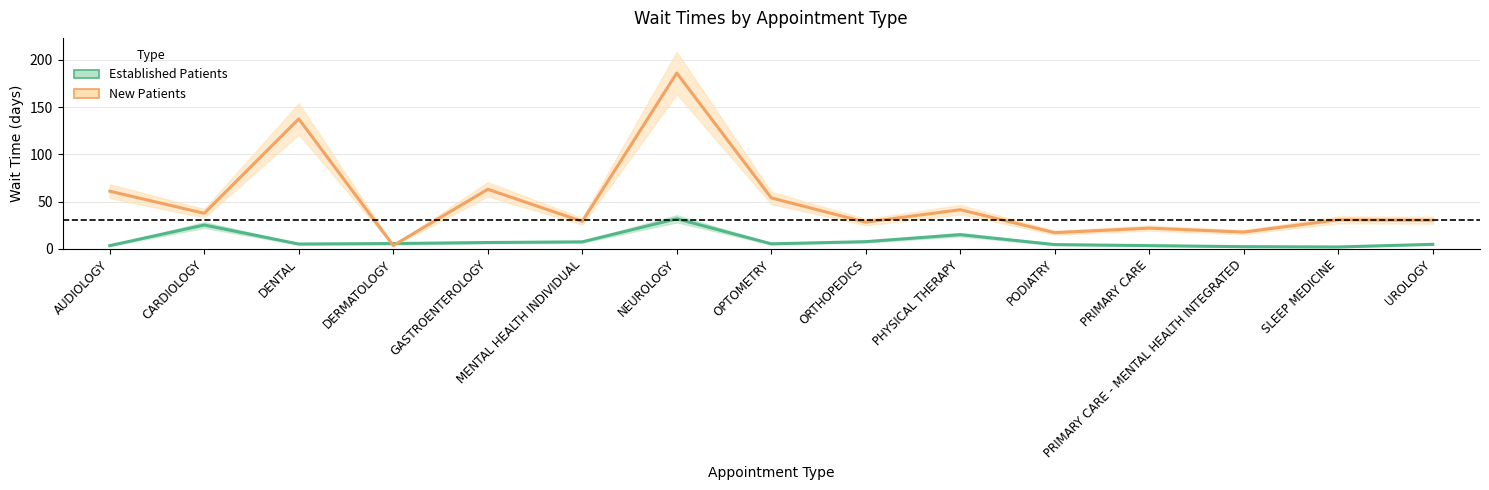

What is the total value across all series at NEUROLOGY?

217.8